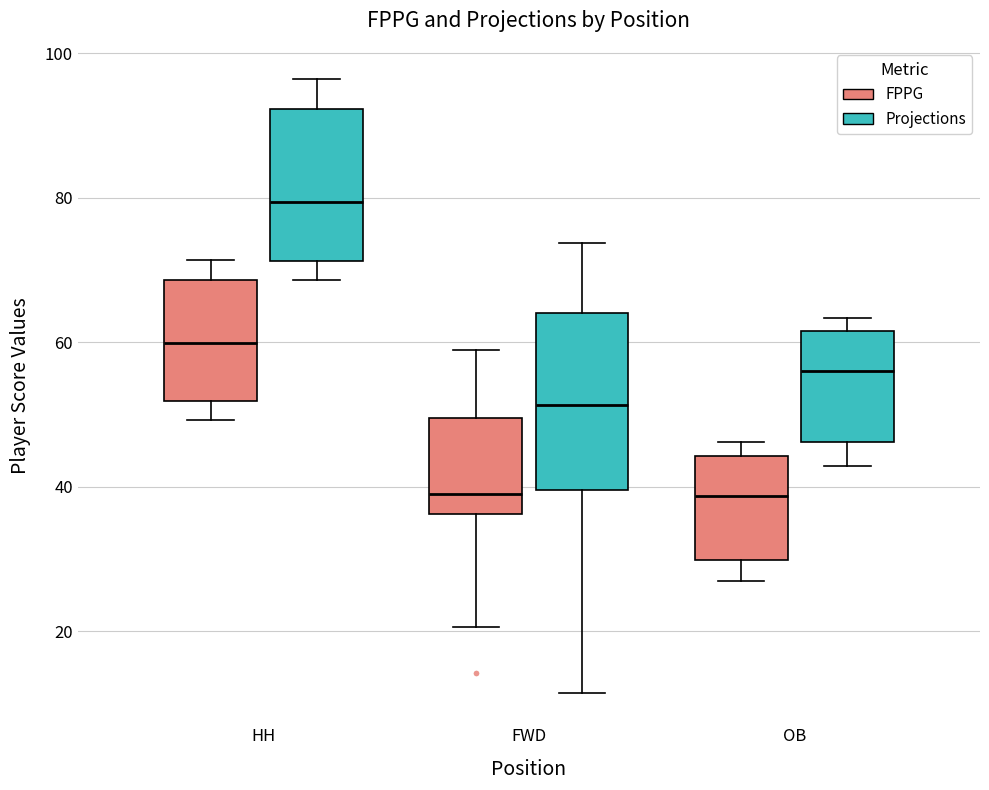

Which box is the tallest, from its lower edge to its upper edge?

FWD (Projections)